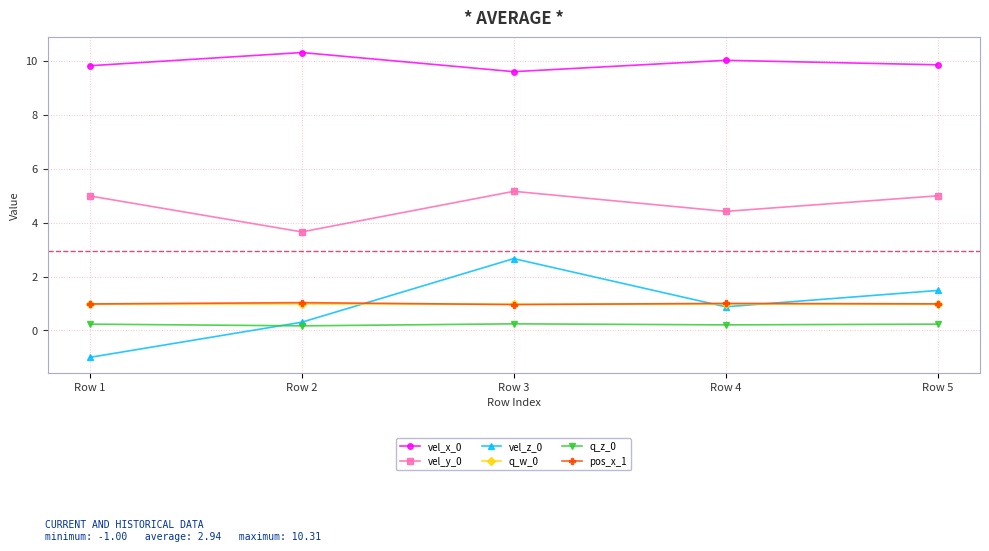

What is the smallest value displayed?

-1.0